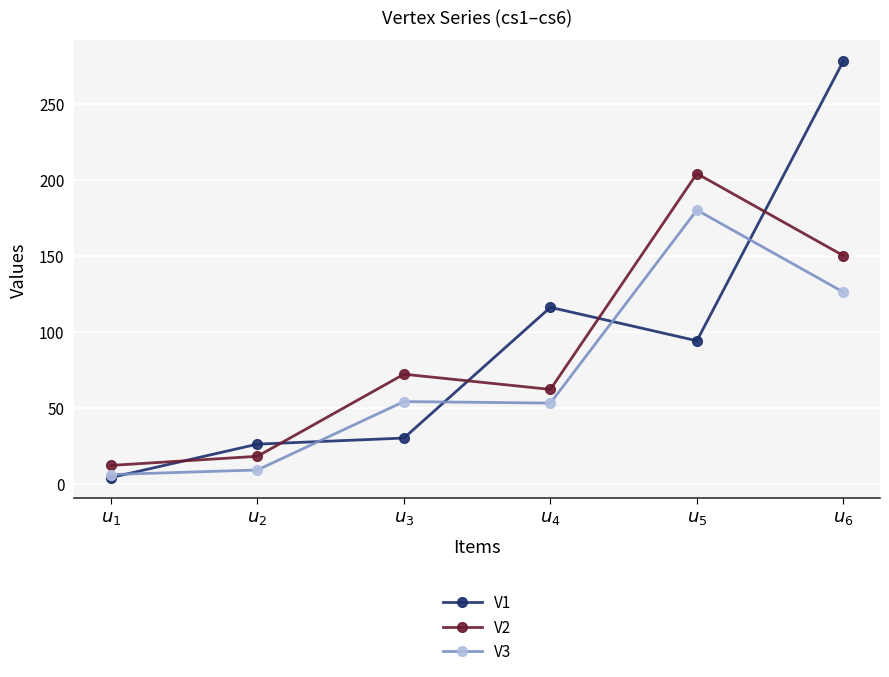

At which label does V2 reach its peak?

$u_{5}$